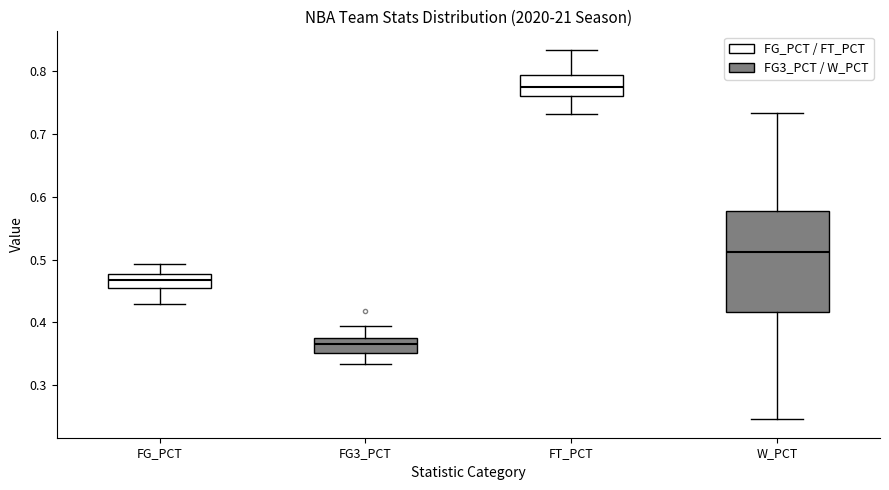

Reading left to right, transcribe this box plot: for each box, give where its median line is, the range the box spans, and where its two whiskers end, as read against the y-axis. The values are not printed on the chart, so give them approximately, as read against the axis.

FG_PCT: median 0.47, box 0.45 to 0.48, whiskers 0.43 to 0.49
FG3_PCT: median 0.37 (inside the box), box 0.35 to 0.37, whiskers 0.33 to 0.40
FT_PCT: median 0.78, box 0.76 to 0.79, whiskers 0.73 to 0.83
W_PCT: median 0.51, box 0.42 to 0.58, whiskers 0.25 to 0.73